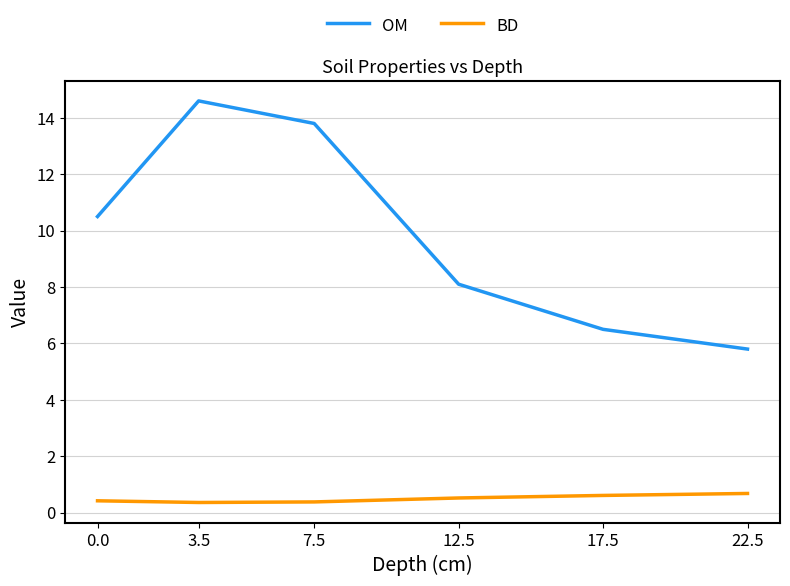

Which label corresponds to the largest value in the chart?

3.5